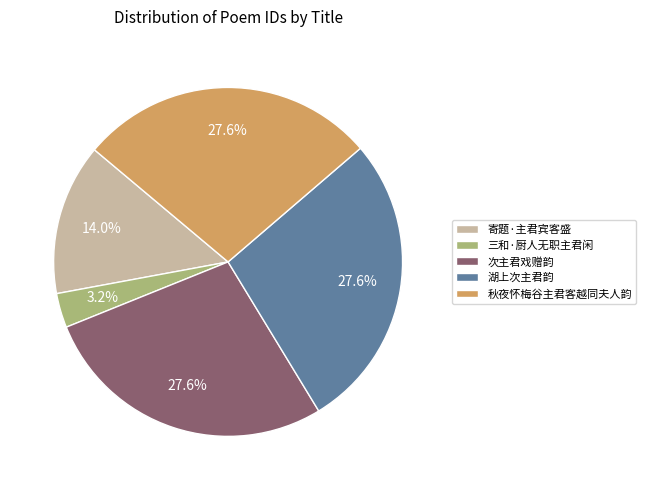

What is the ratio of the value at 寄题·主君宾客盛 to the value at 秋夜怀梅谷主君客越同夫人韵?

0.5